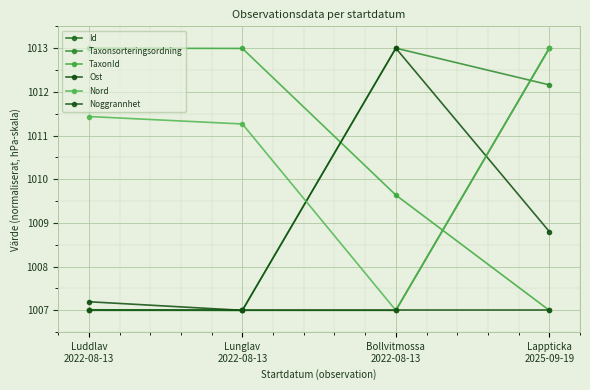

How many interior local valleys does the Taxonsorteringsordning series have?

1